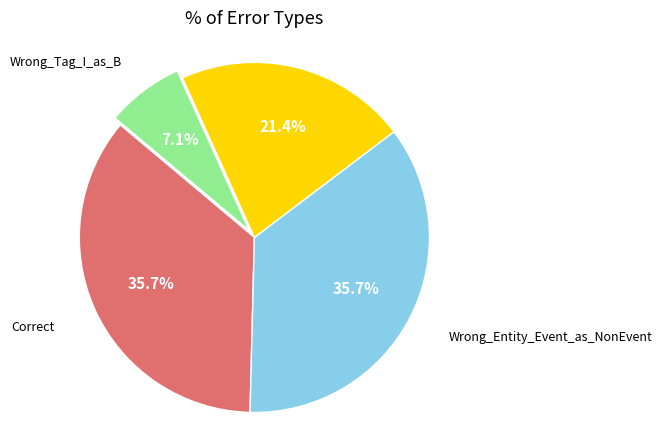

Is there any slice that represents more than half of the pie?

No